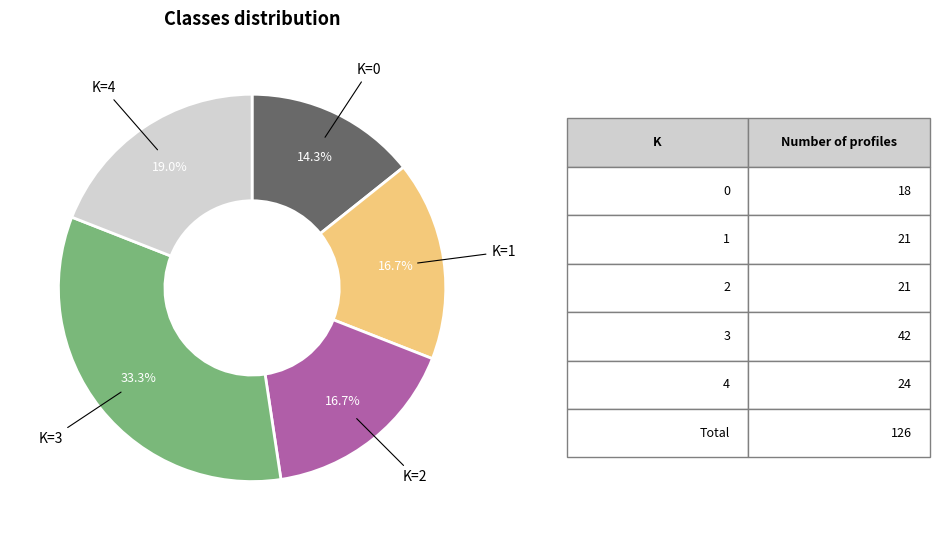

How many slices are in this pie chart?

5